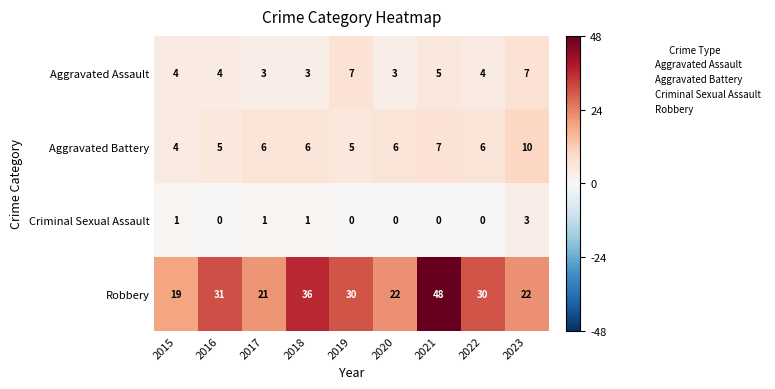

What is the greatest value displayed?

48